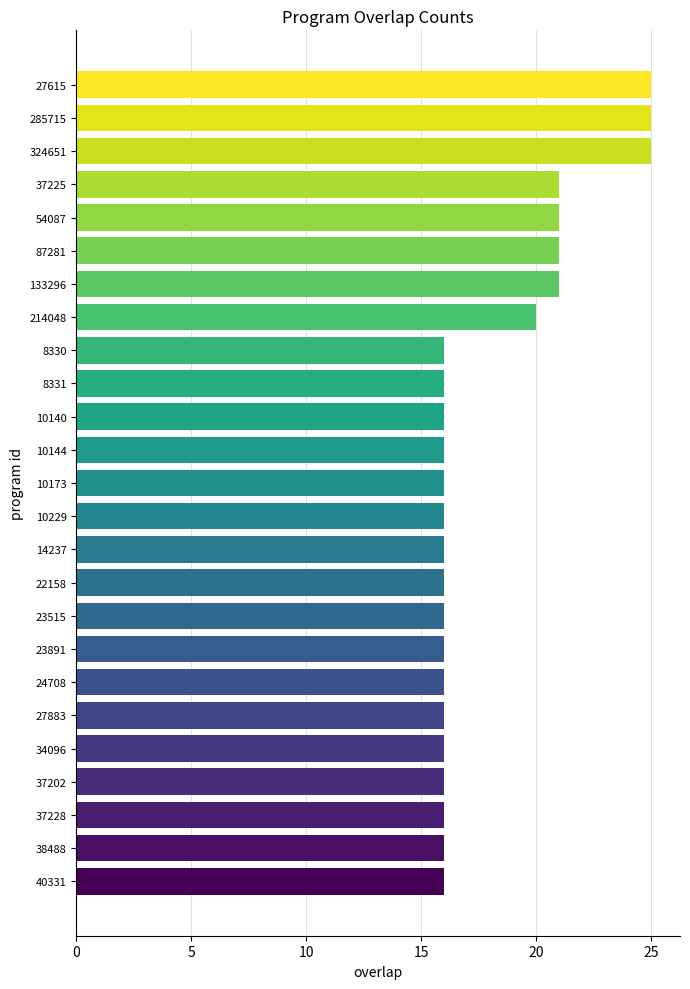

Approximately how many times larger is the value at 38488 compared to 10144?

1.0